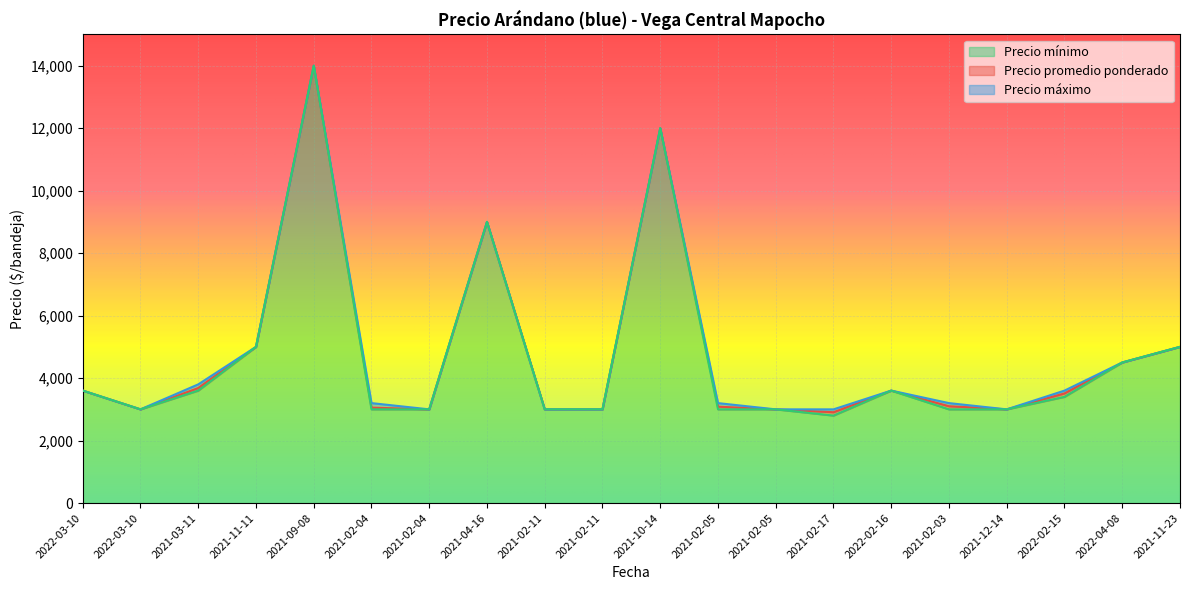

What is the difference between the maximum and second lowest values in the Precio mínimo series?

11000